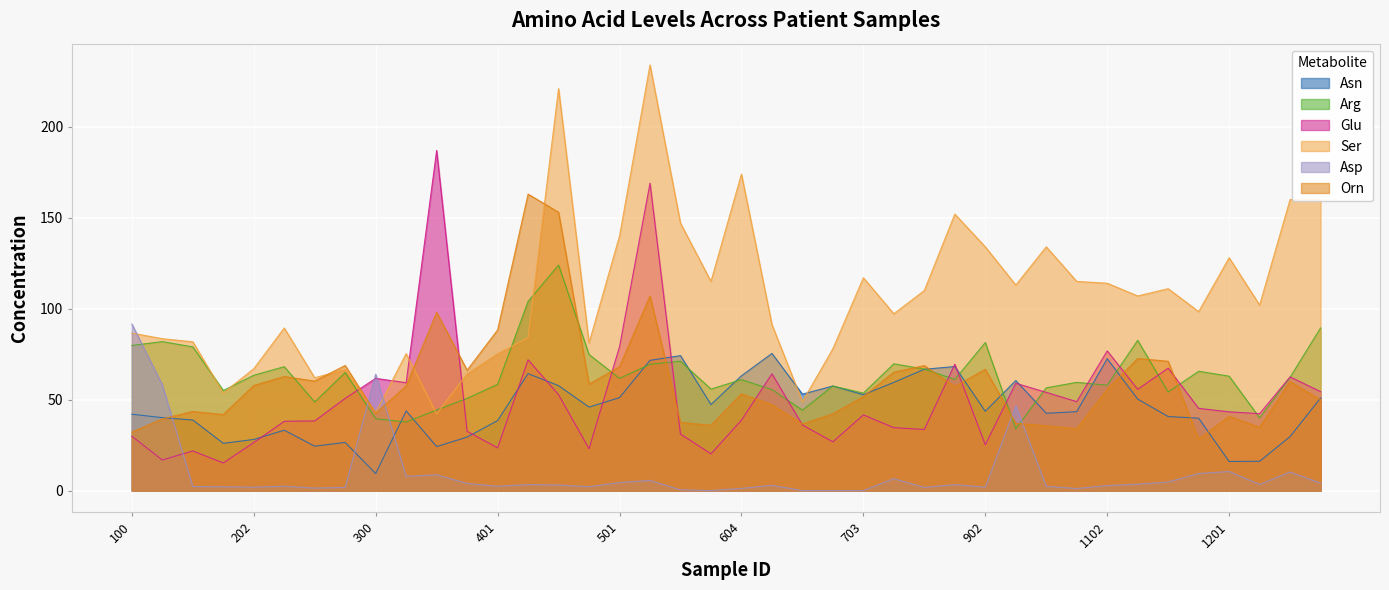

What is the approximate value of Ser at 1102?

114.0